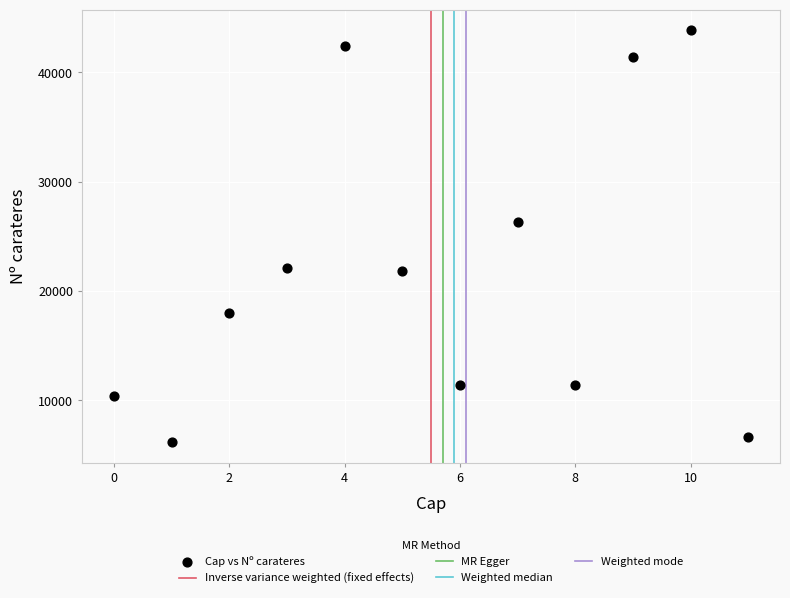

What is the average Y value?

21818